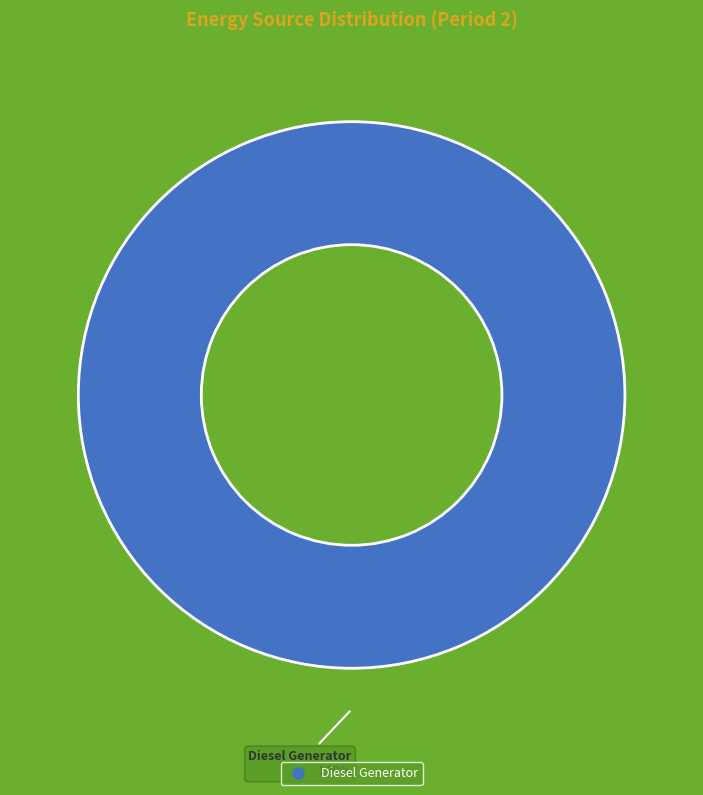

How many slices are in this pie chart?

1